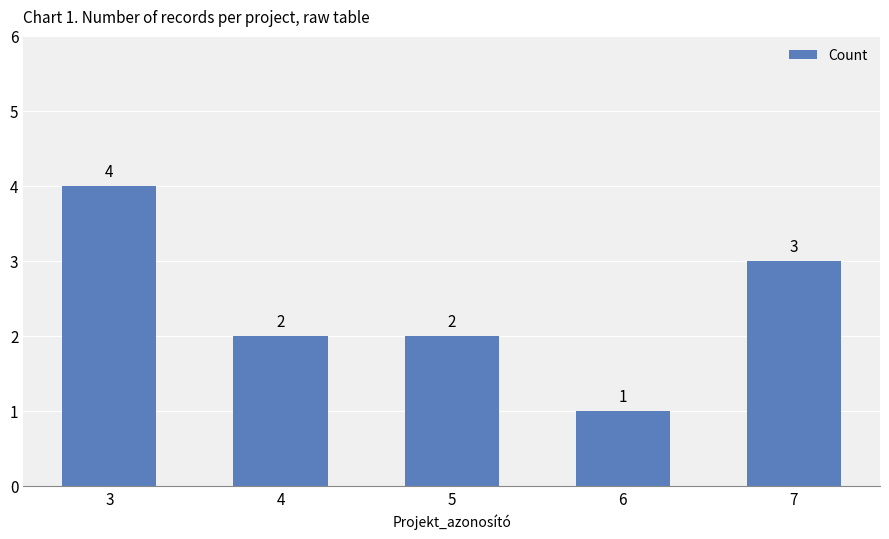

What is the value of the 2nd bar from the left?

2